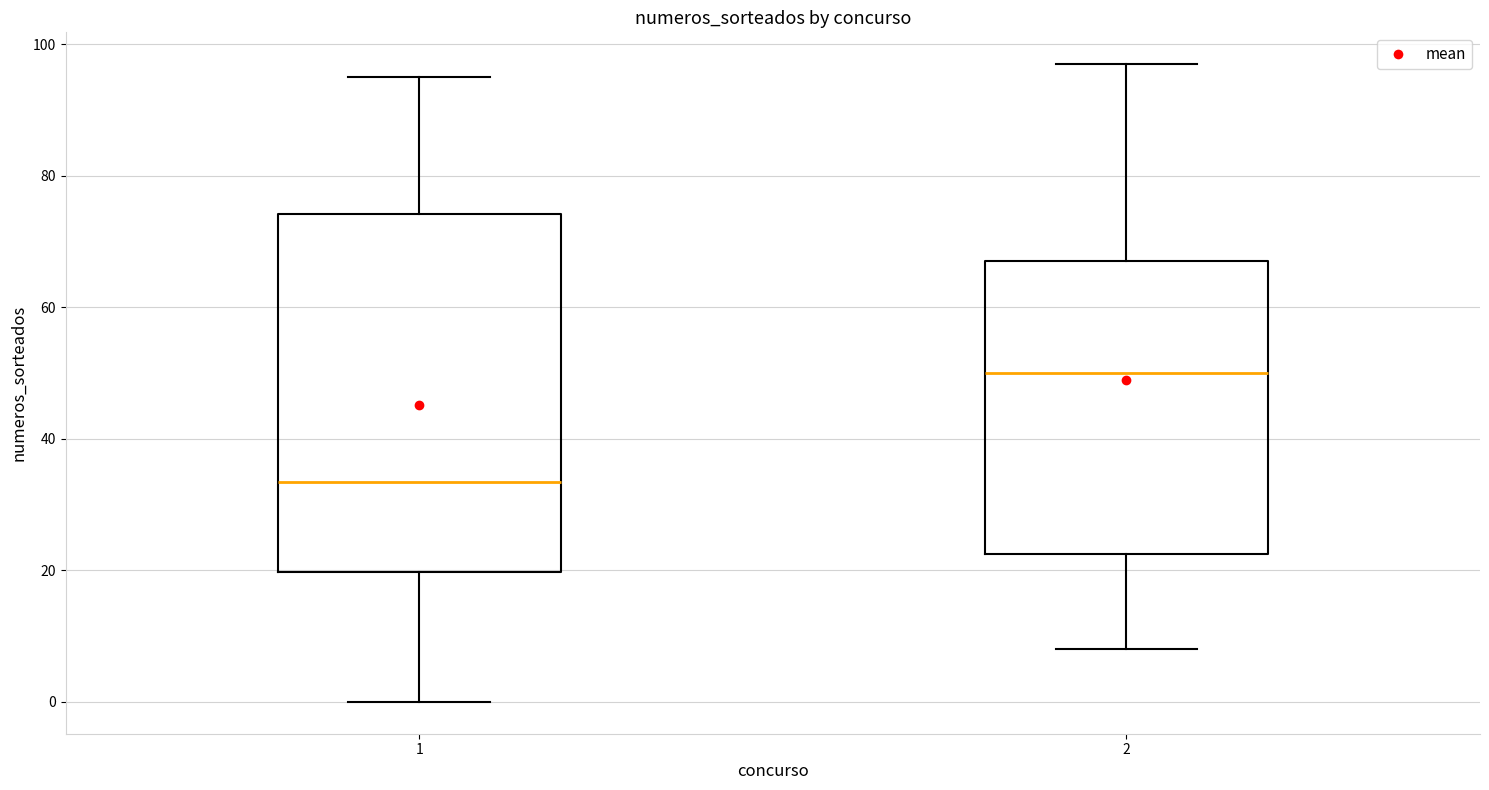

Reading left to right, read every box against the y-axis: the position of its median line, the range the box covers, and the ends of its whiskers. The values are not printed on the chart, so give them approximately, as read against the axis.

1: median 34, box 20 to 74, whiskers 0 to 96
2: median 50, box 22 to 68, whiskers 8 to 98